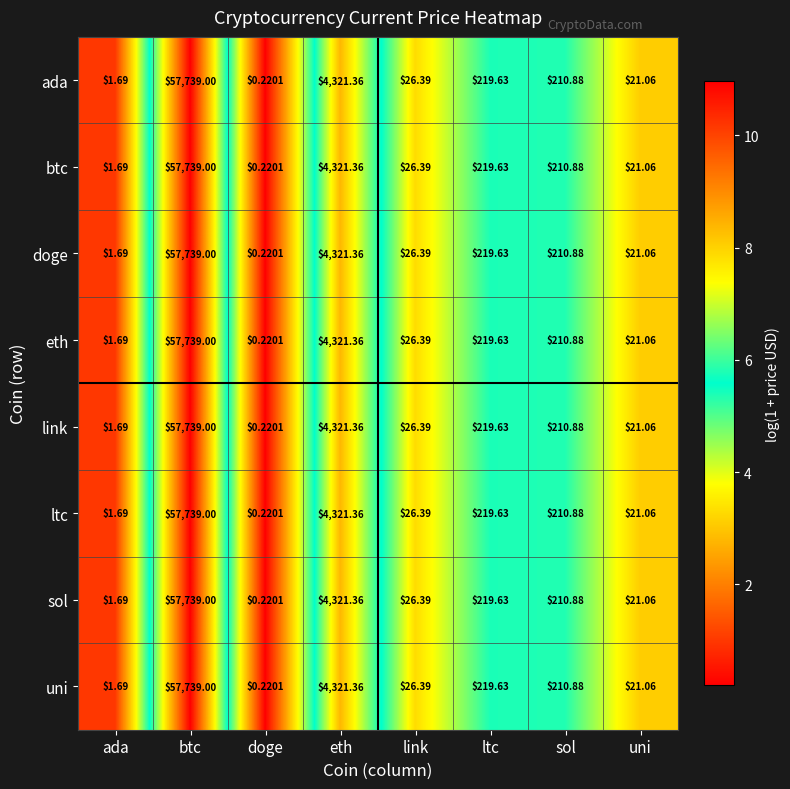

Which category has the lowest value in the uni series?

doge